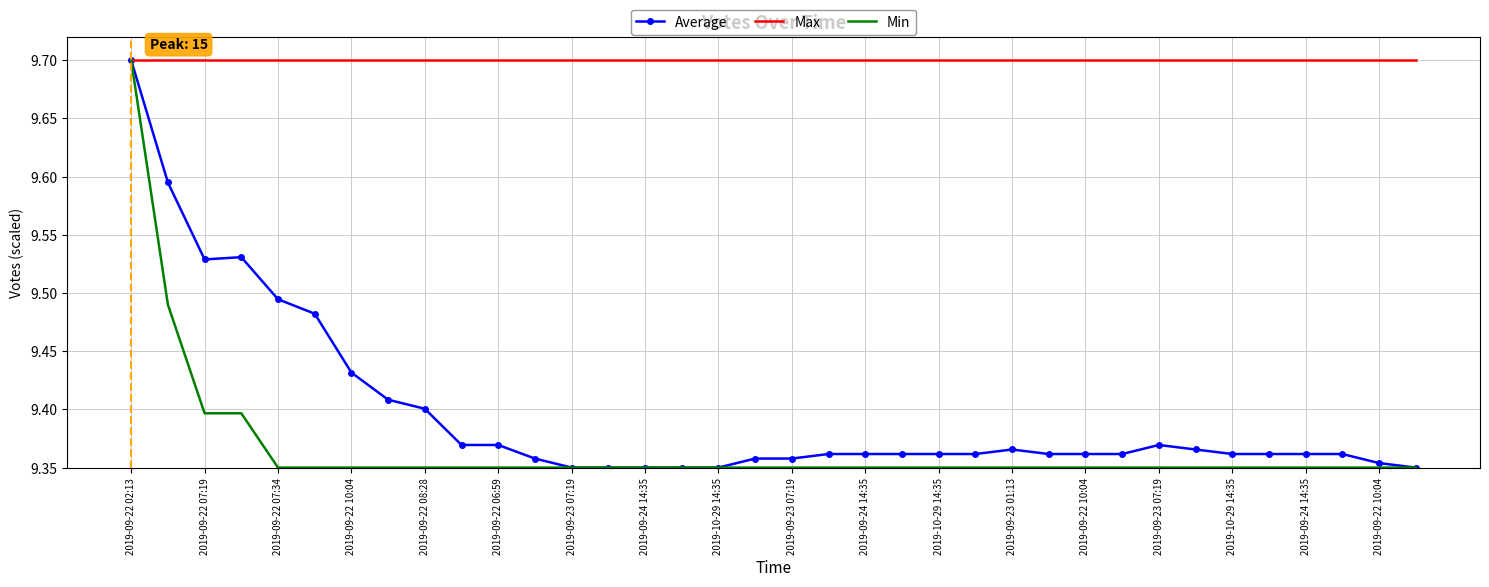

What is the minimum value for Max?

9.7